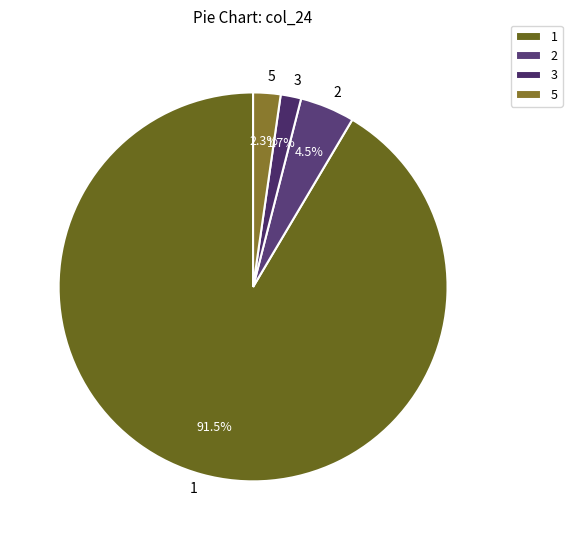

Between 5 and 3, which is larger?

5